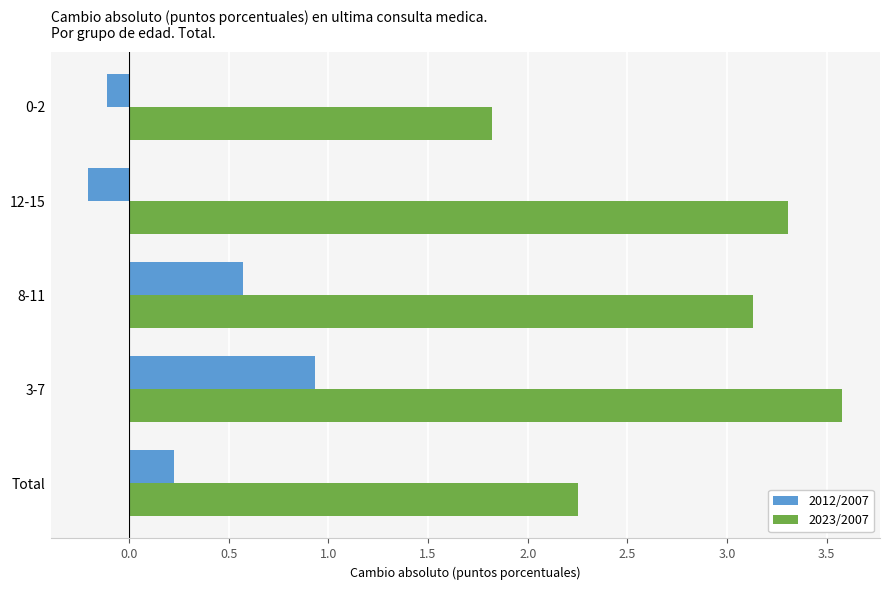

What is the highest value of the 2023/2007 series?

3.6